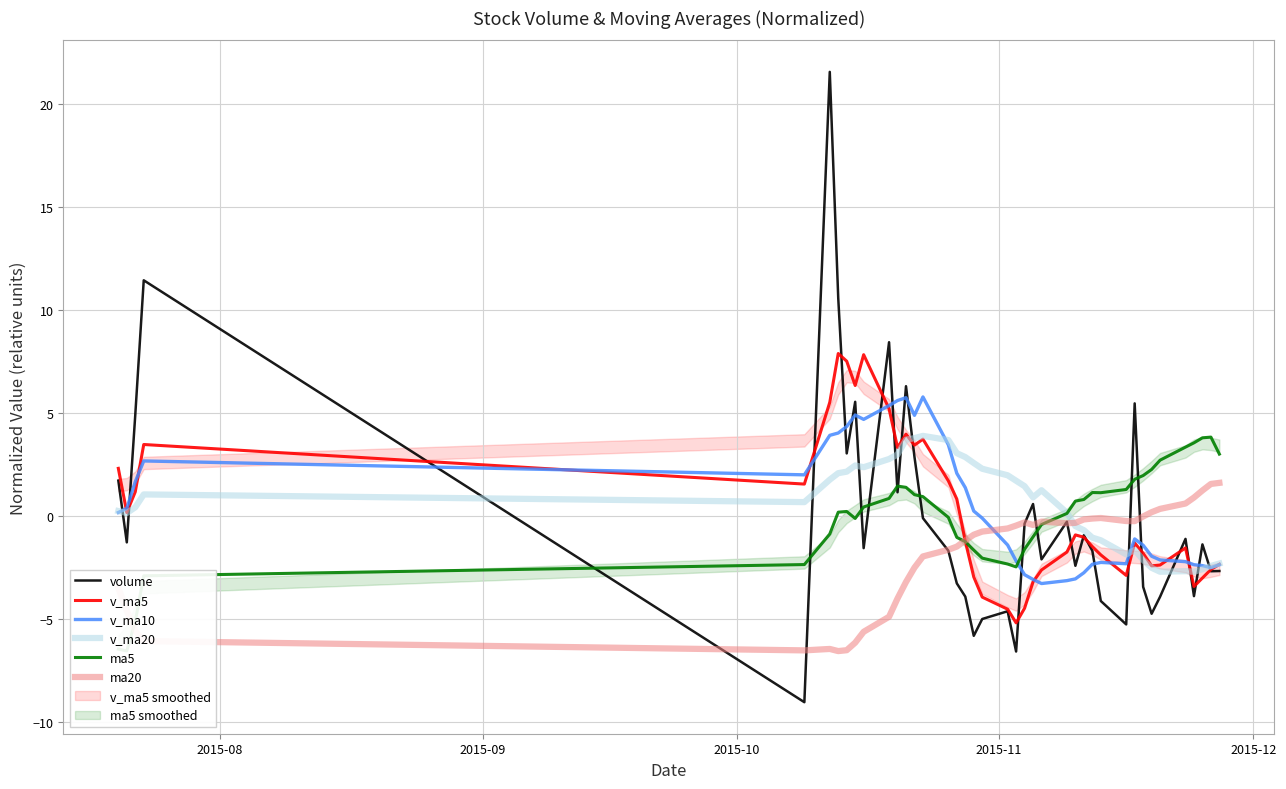

What is the lowest value of the v_ma20 series?

-2.7